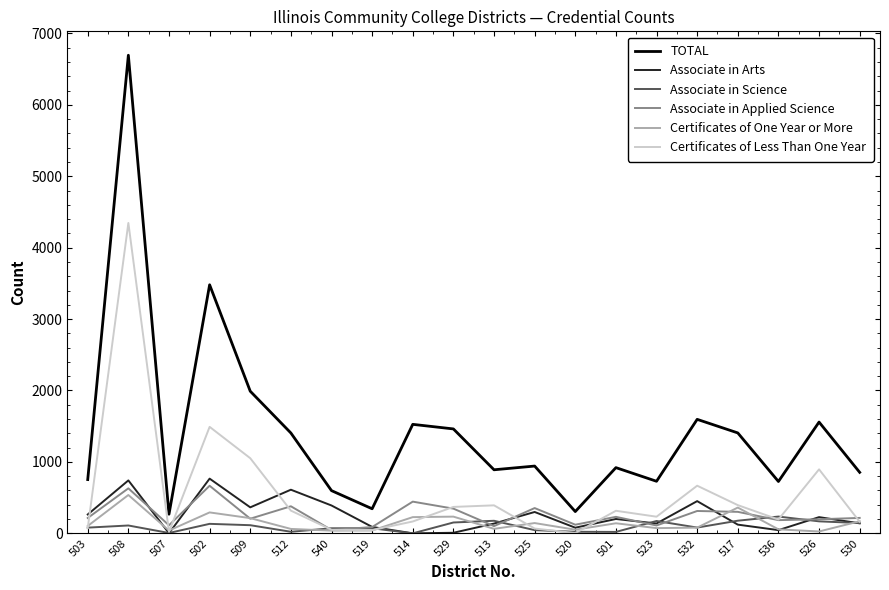

Is this an area chart (filled region under the line)?

No